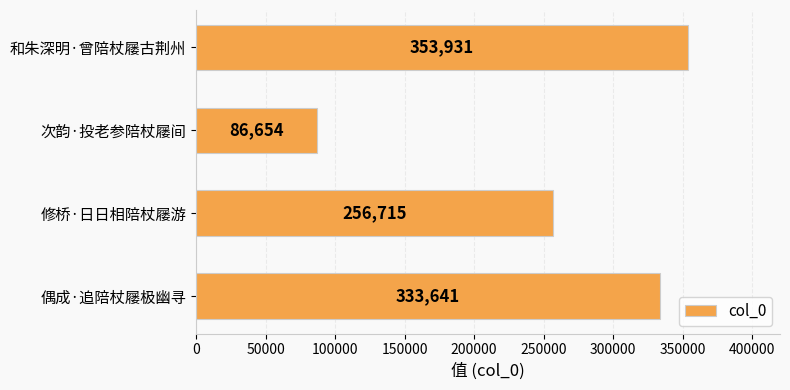

Where is the data nearest to the value 220292?

修桥·日日相陪杖屦游